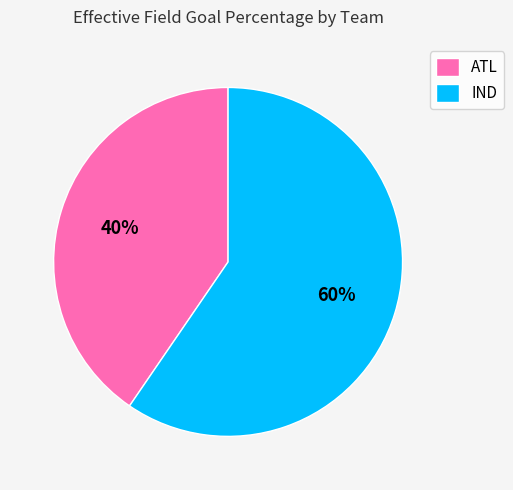

What is the largest slice in the pie chart?

IND